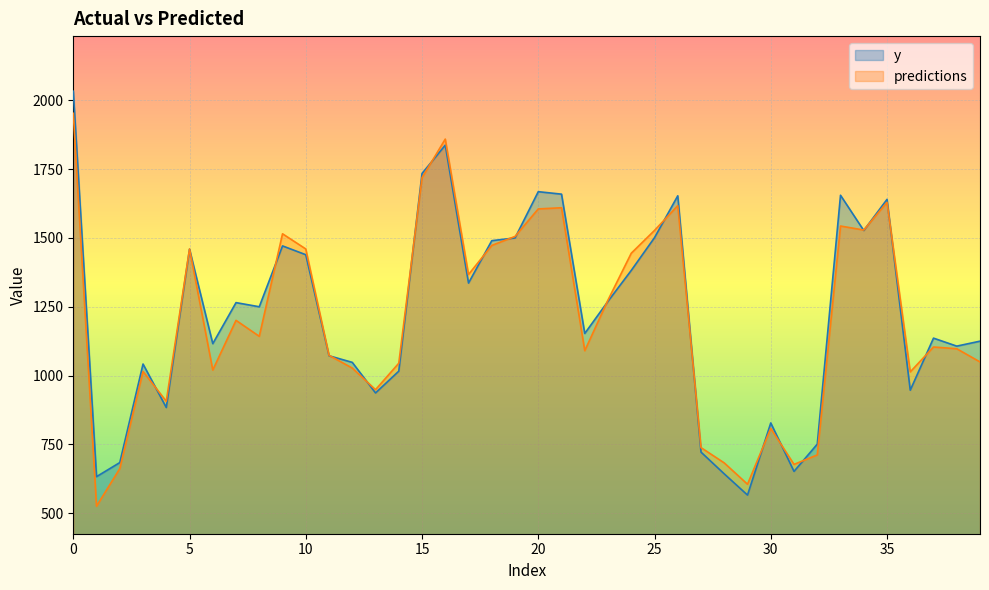

How many times do predictions and y cross each other?

20